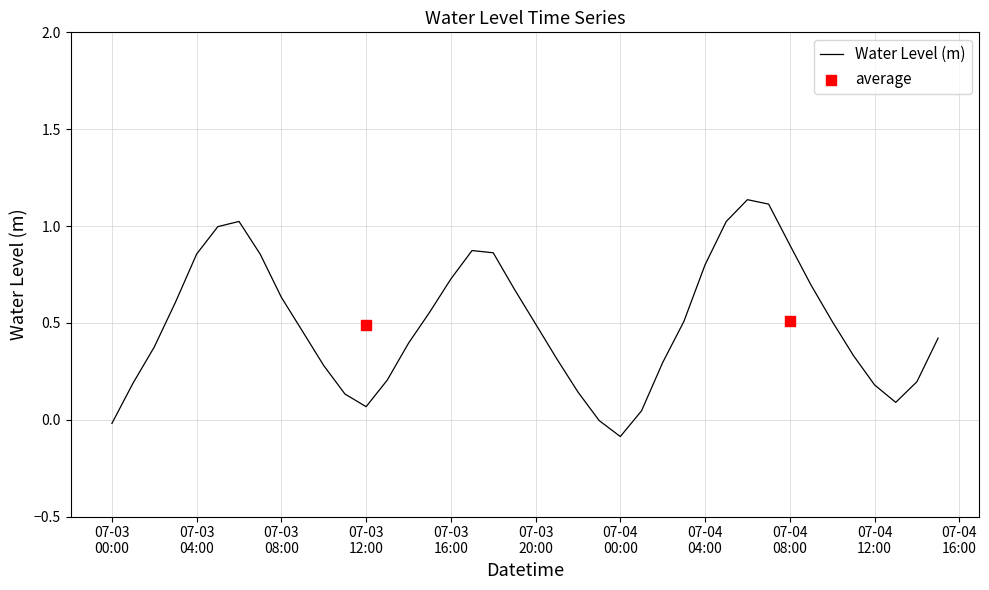

What is the change in value from 2024-07-04 03:00:00 to 2024-07-04 09:00:00?

+0.2